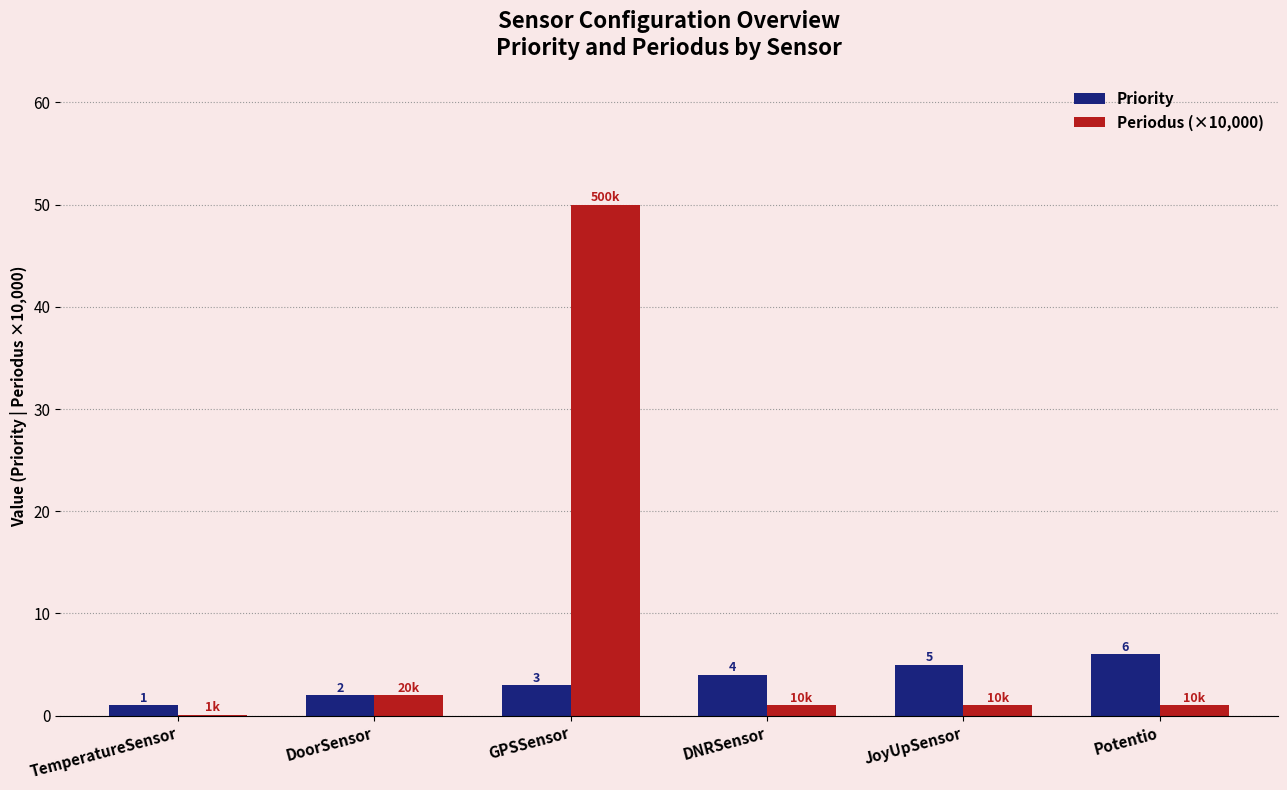

Is the value of Priority at Potentio greater than the value of Periodus (×10,000) at DNRSensor?

Yes